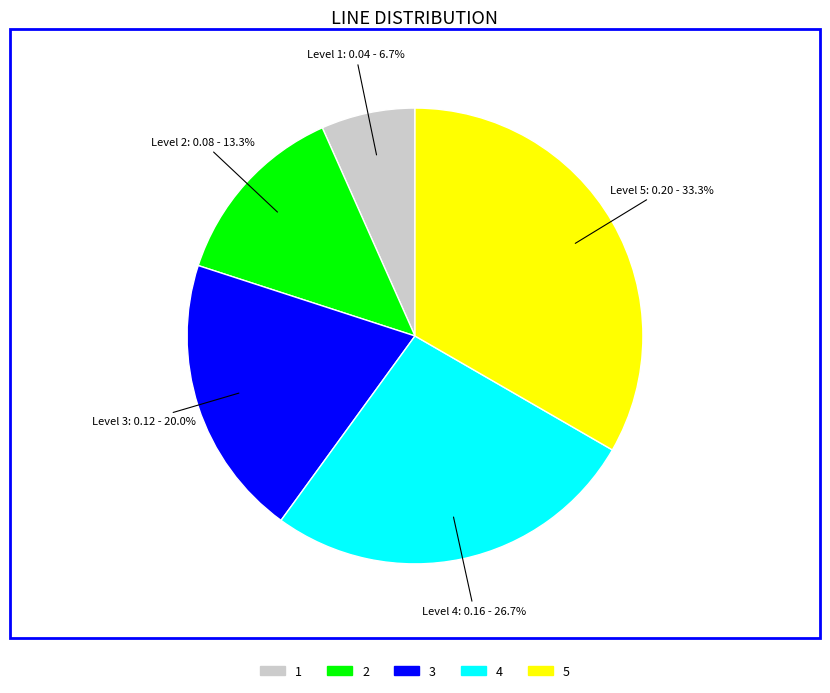

Which has a higher value, 4 or 3?

4